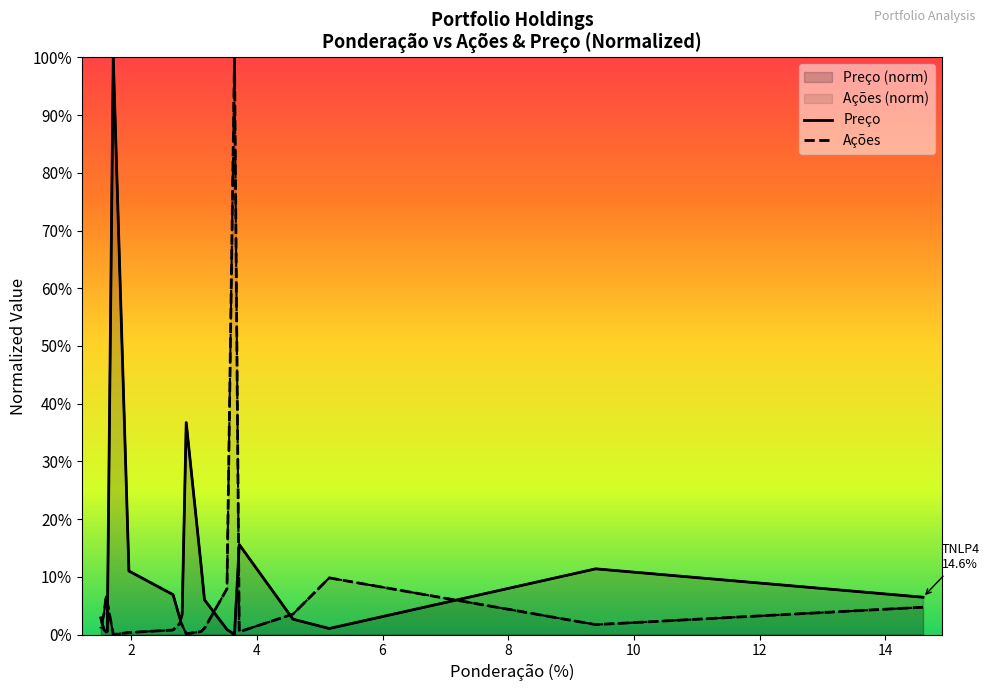

How many interior local valleys does the Ações series have?

4